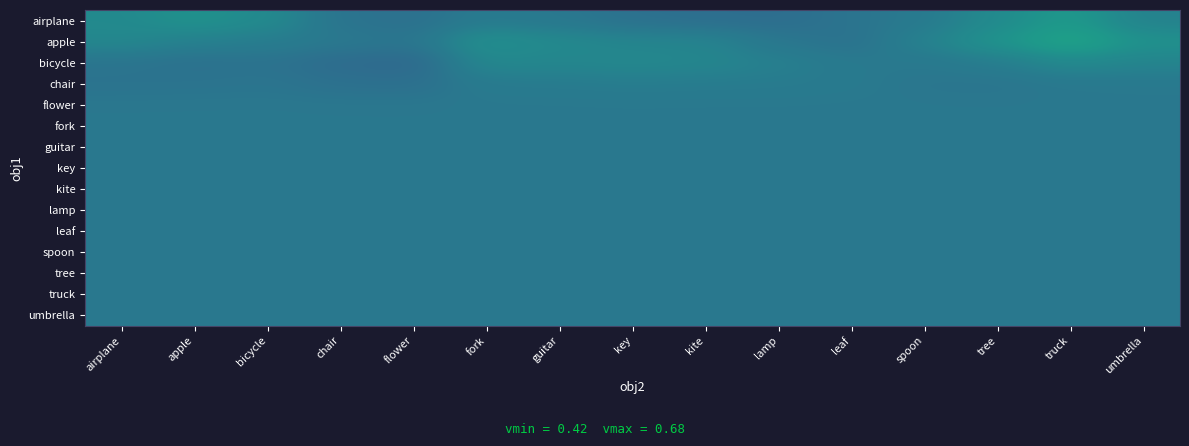

Which series has the largest total across all categories?

apple